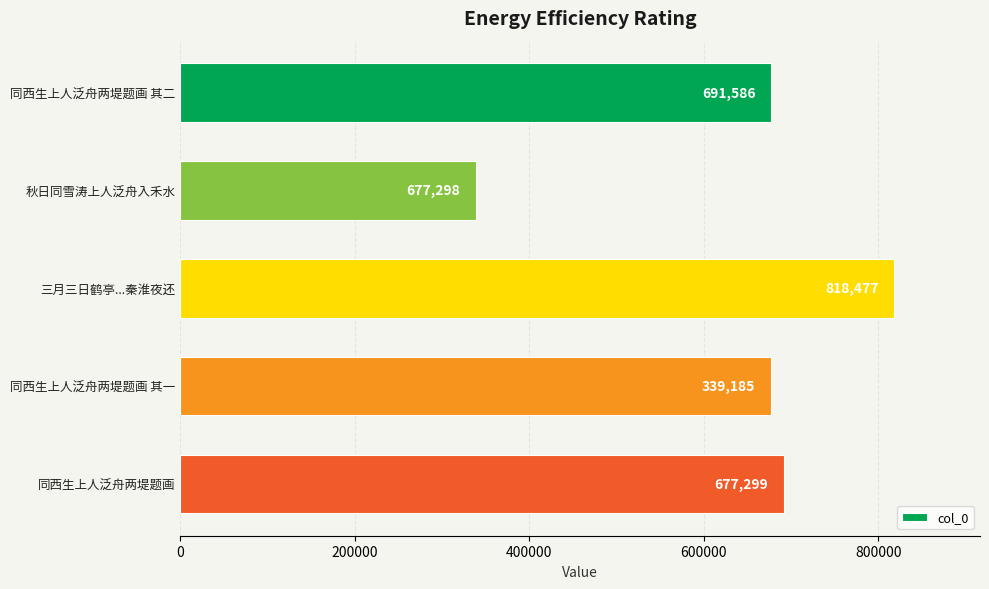

What is the sum of all values?

3203845